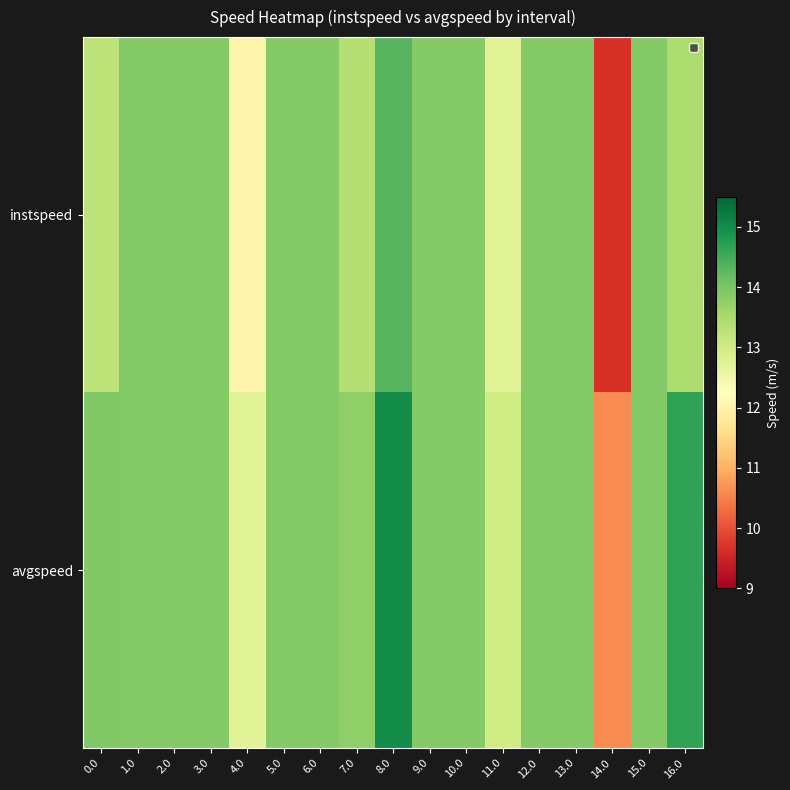

Reading right to left, transcribe all the data shown in this chart.

instspeed: 16.0=13.4	15.0=13.9	14.0=9.7	13.0=13.9	12.0=13.9	11.0=12.8	10.0=13.9	9.0=13.9	8.0=14.3	7.0=13.3	6.0=13.9	5.0=13.9	4.0=12.0	3.0=13.9	2.0=13.9	1.0=13.9	0.0=13.2
avgspeed: 16.0=14.6	15.0=13.9	14.0=10.6	13.0=13.9	12.0=13.9	11.0=13.0	10.0=13.9	9.0=13.9	8.0=15.0	7.0=13.8	6.0=13.9	5.0=13.9	4.0=12.7	3.0=13.9	2.0=13.9	1.0=13.9	0.0=13.9